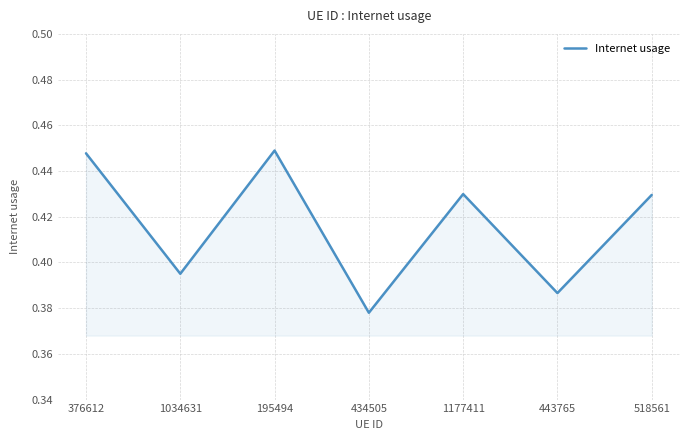

Where is the data nearest to the value 0?

434505